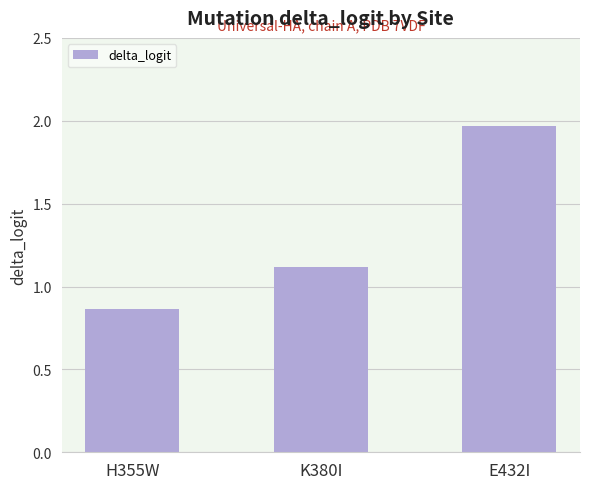

Is it true that the value at E432I is 3.0?

False